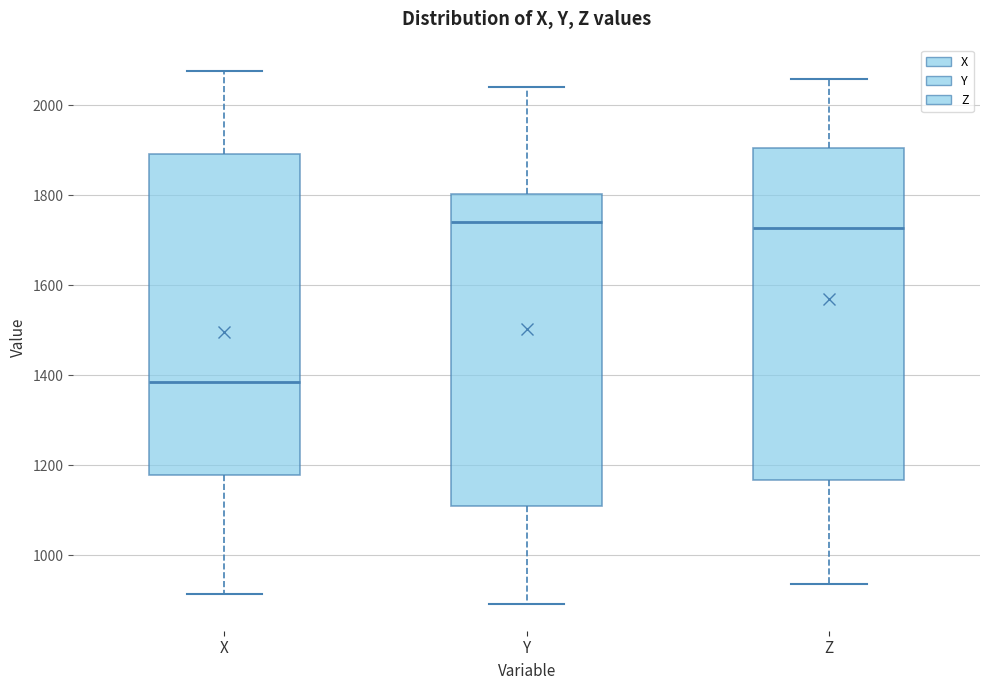

Which box's median line is the lowest?

X